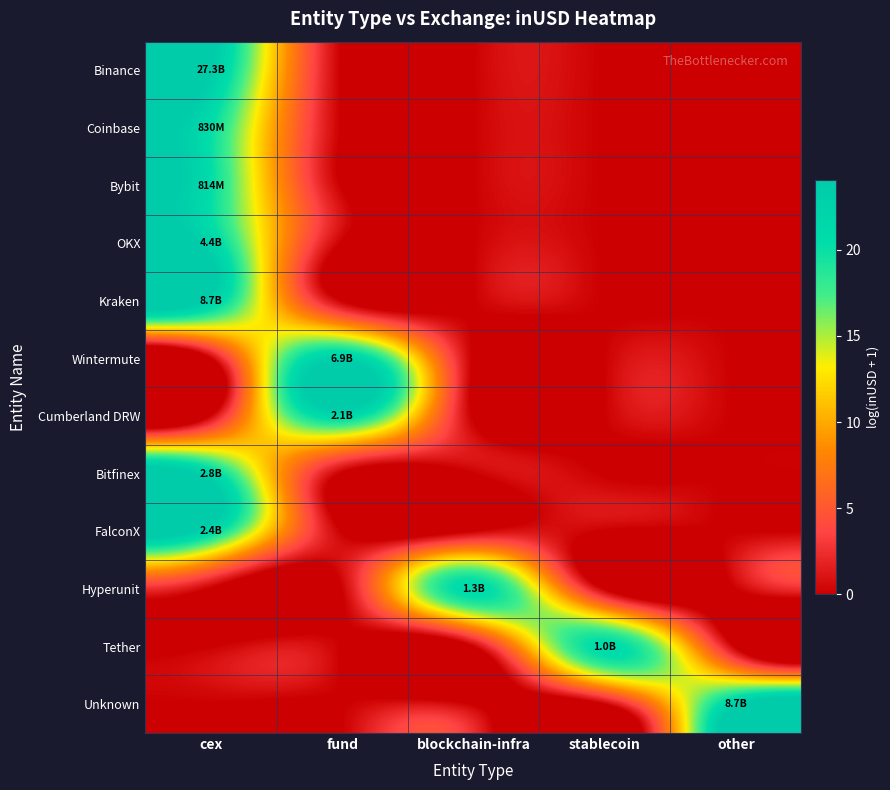

What is the spread (max minus min) of values at blockchain-infra?

21.0